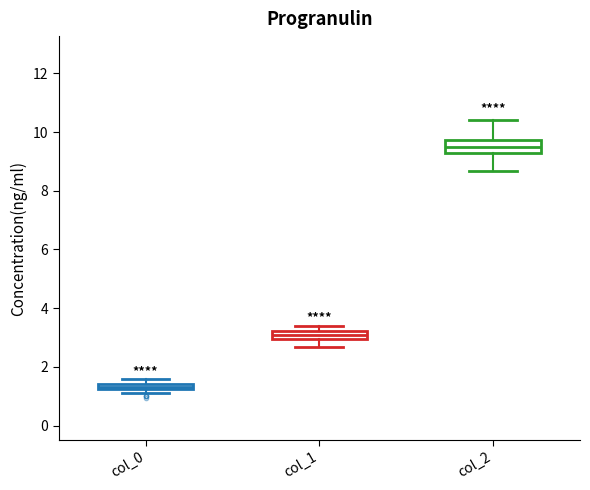

Which box has the highest median line?

col_2